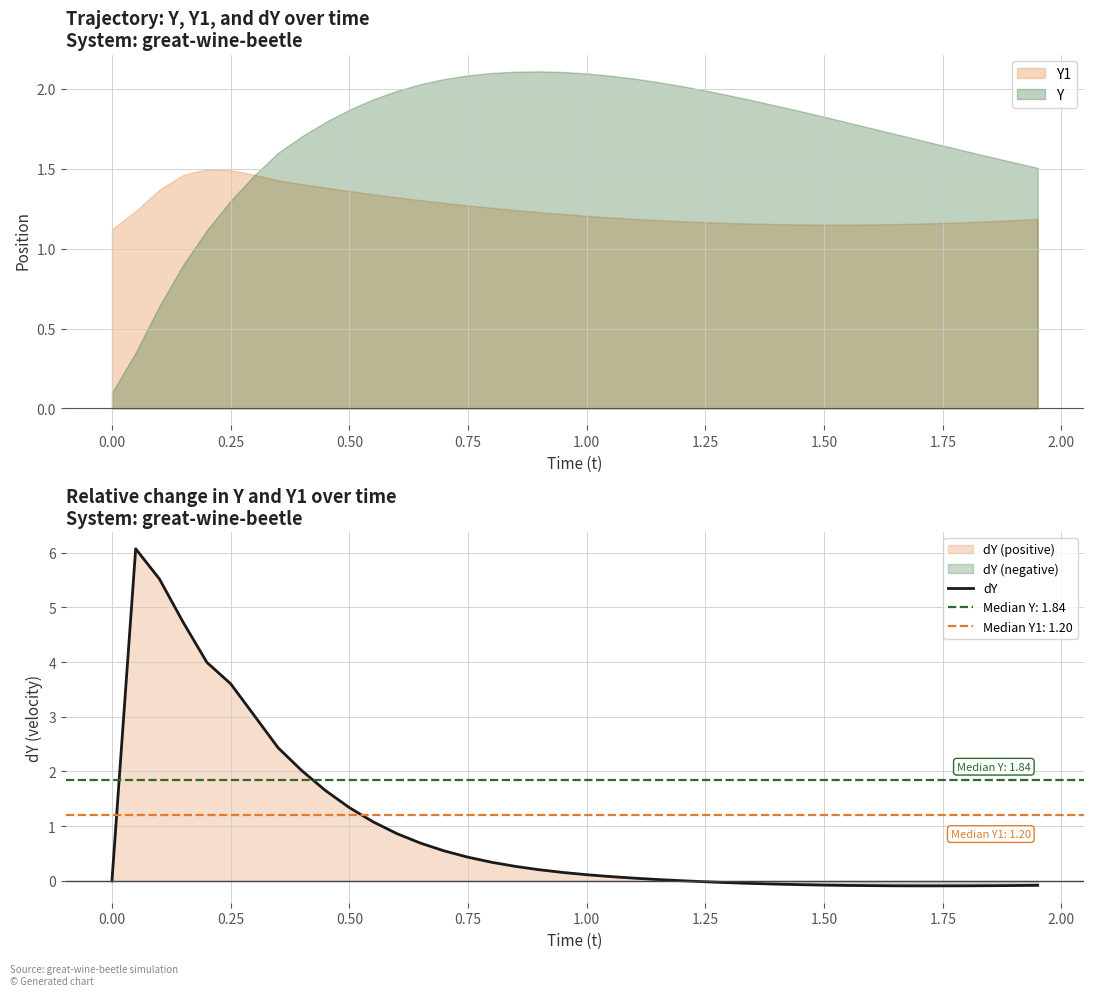

What is the highest value of the dY series?

6.1